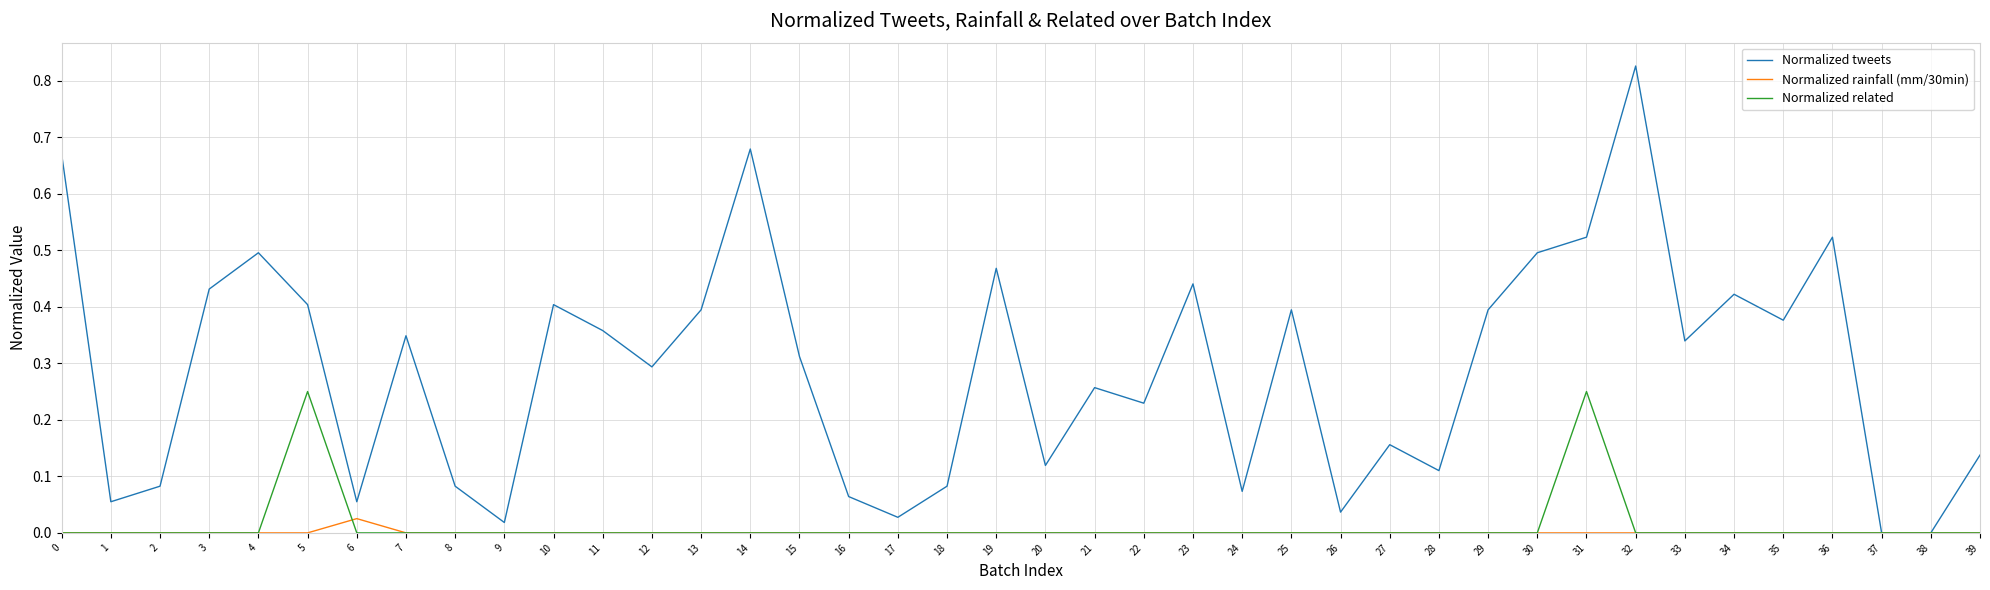

Is it true that Normalized related equals 0.1 at 33?

False